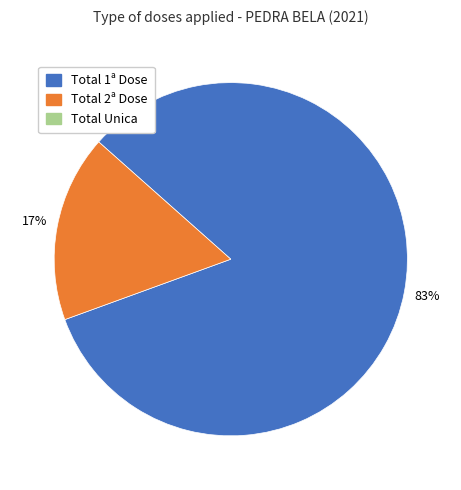

To the nearest percent, what is the average slice percentage?

50%